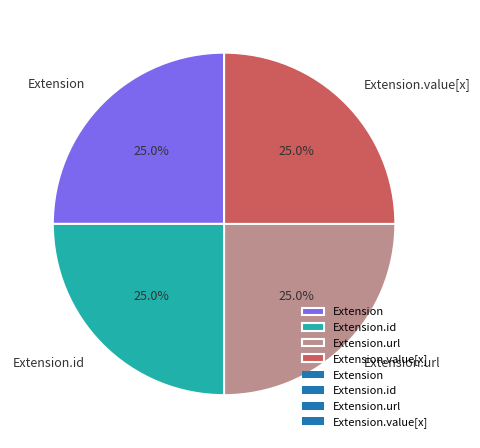

To the nearest percent, what is the difference between the largest and smallest slice percentages?

0%